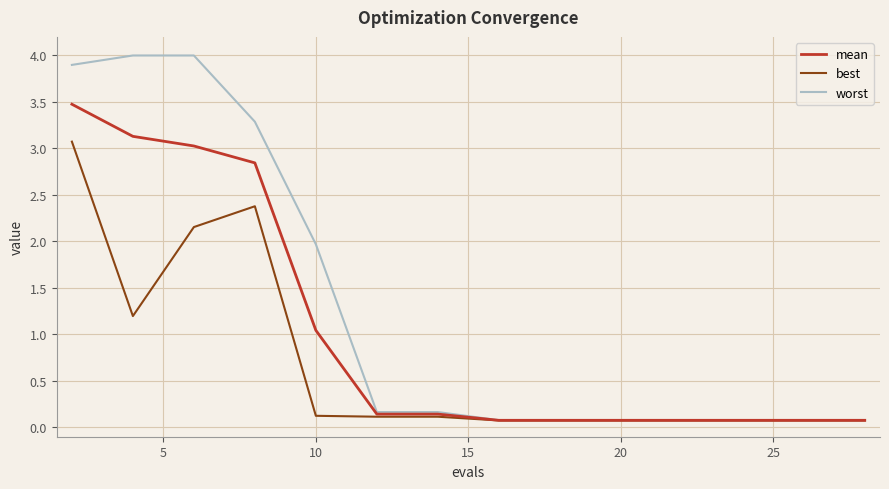

What is the maximum value for worst?

4.0